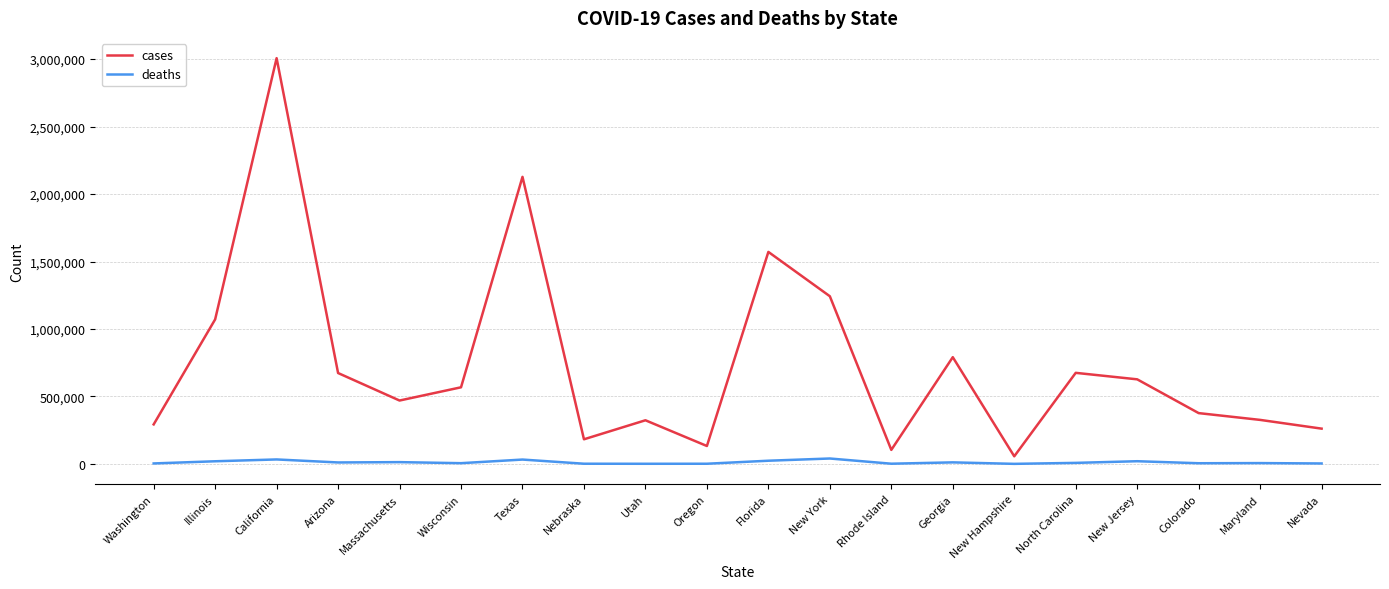

At which category does the chart reach its peak across all series?

California